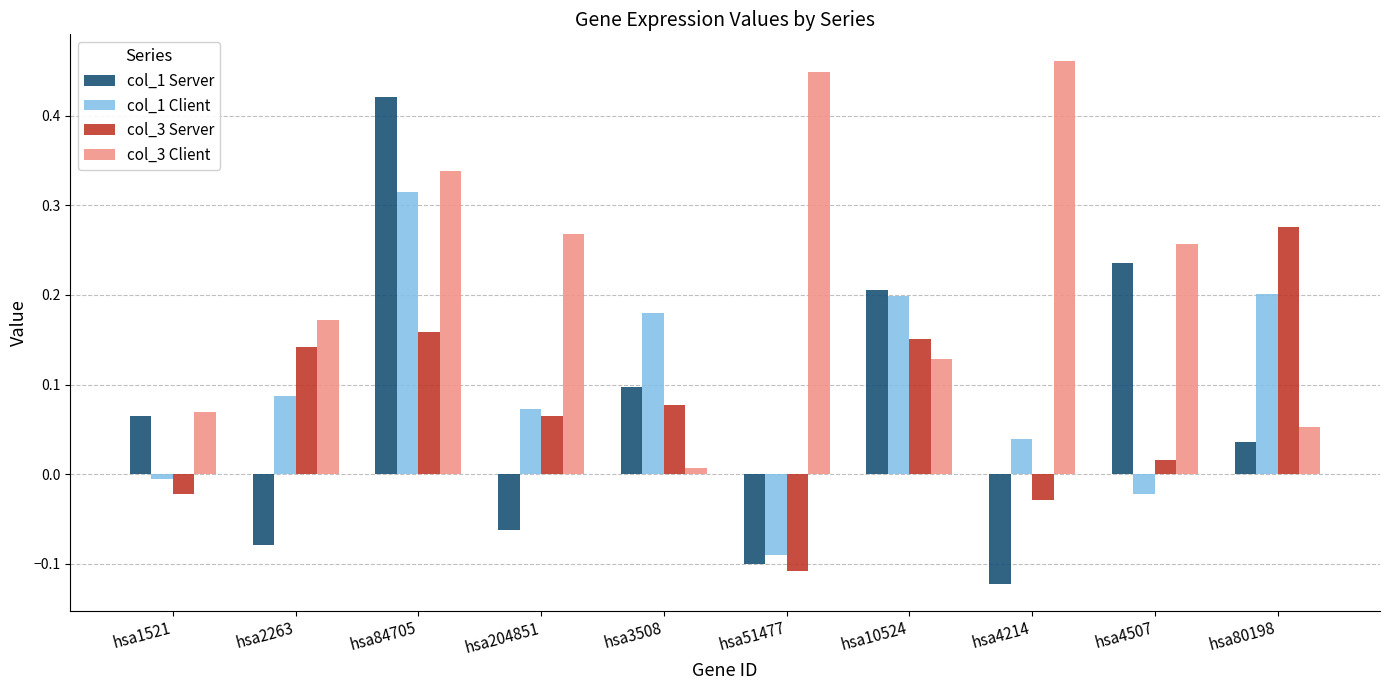

Which series has the largest total across all categories?

col_3 Client